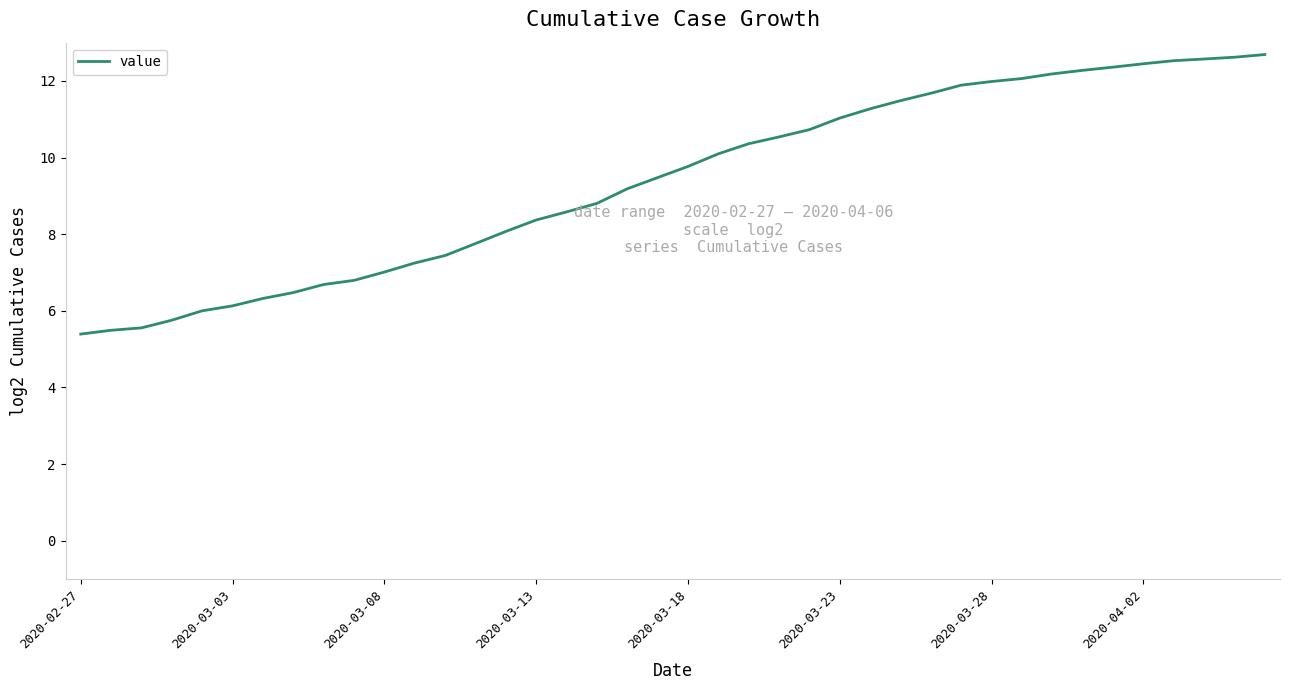

What is the minimum value shown in the chart?

5.4